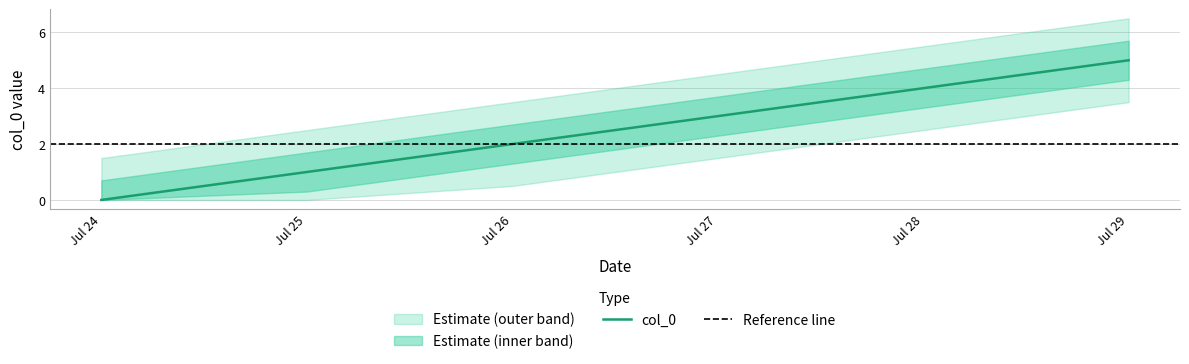

At which label does col_0 reach its minimum?

Jul 24